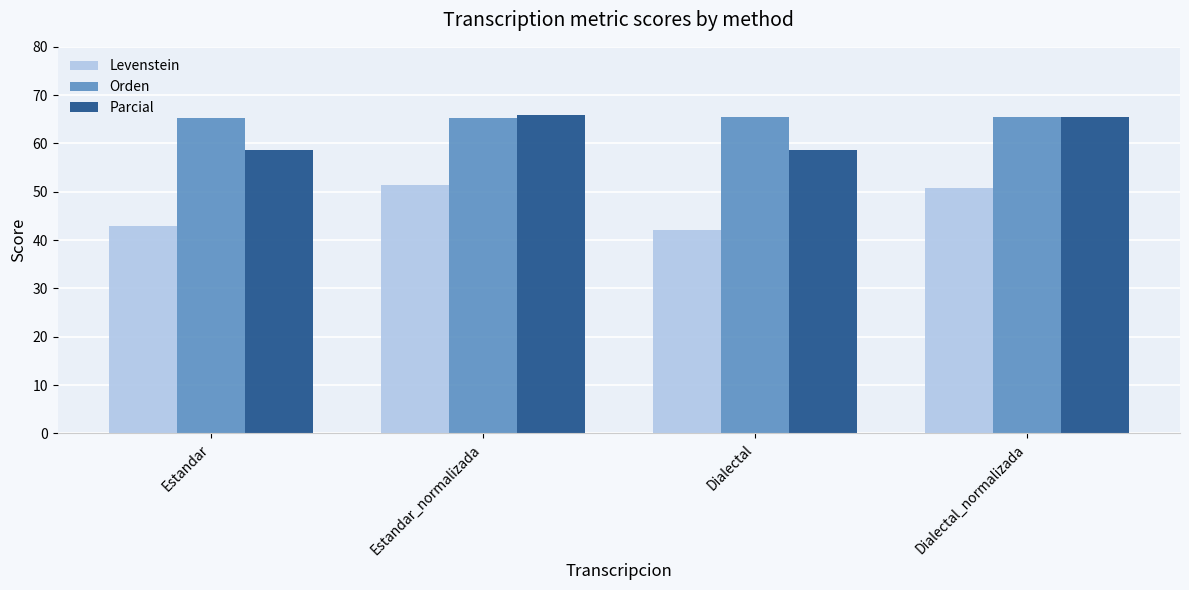

What is the total value across all series at Estandar_normalizada?

182.6